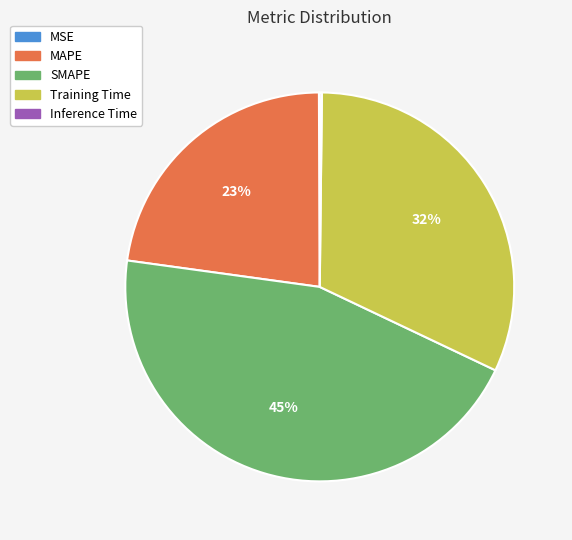

Does Training Time account for over 50% of the chart?

No